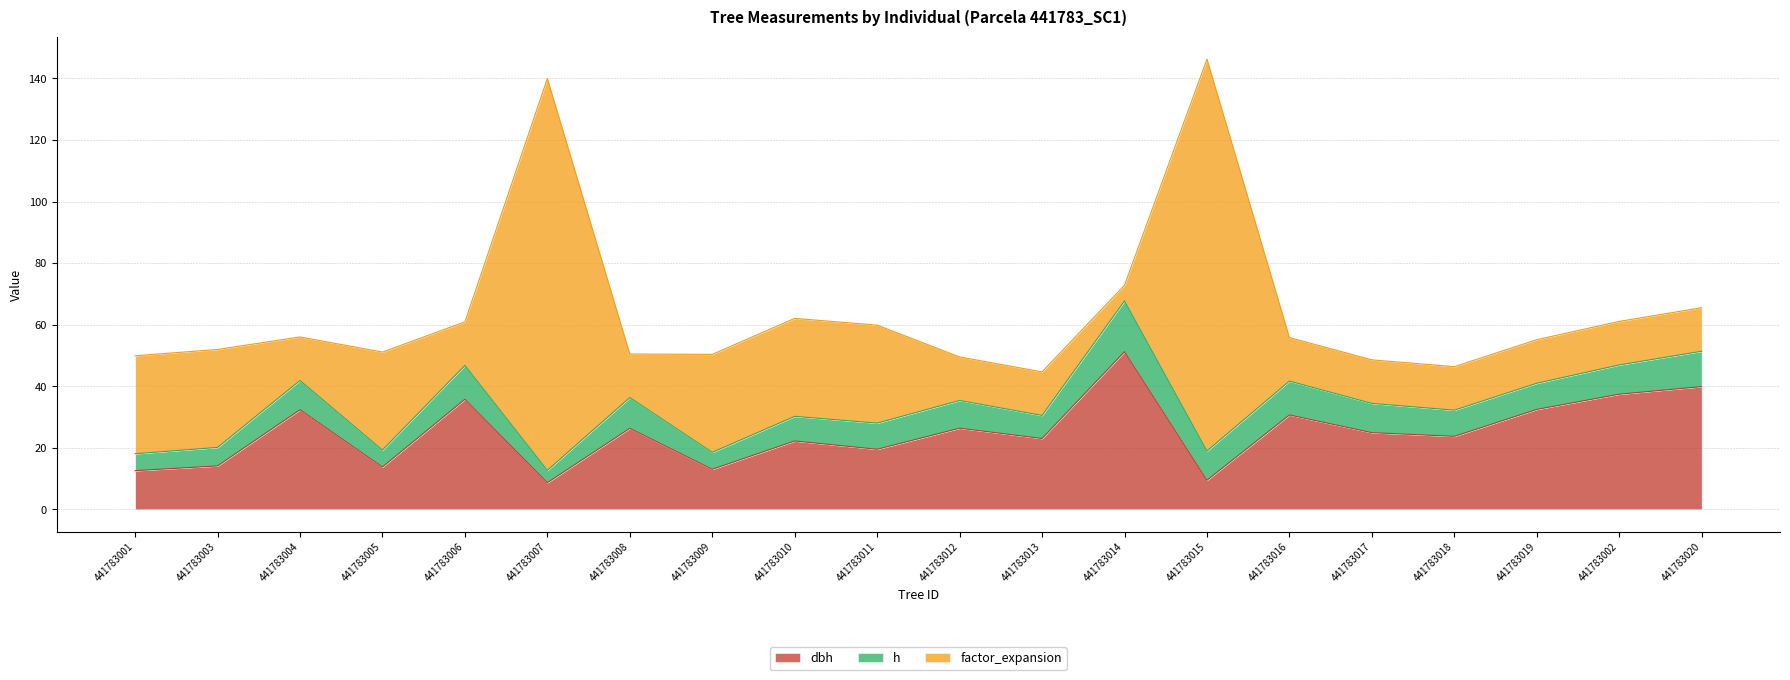

How many data points does each series have?

20